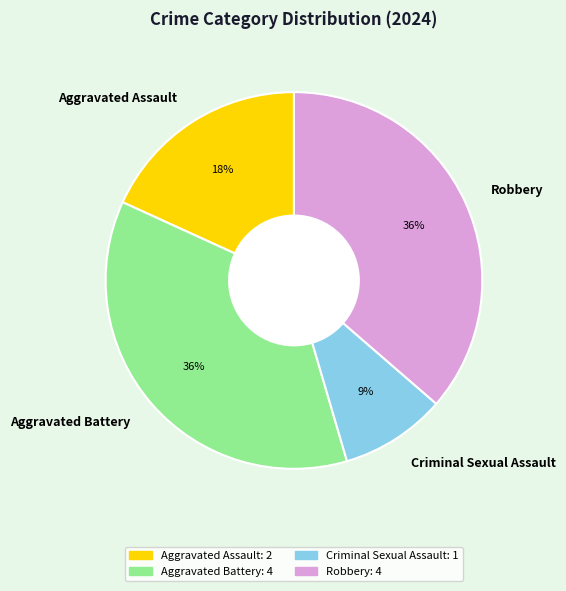

Does Criminal Sexual Assault represent more than half of the total?

No